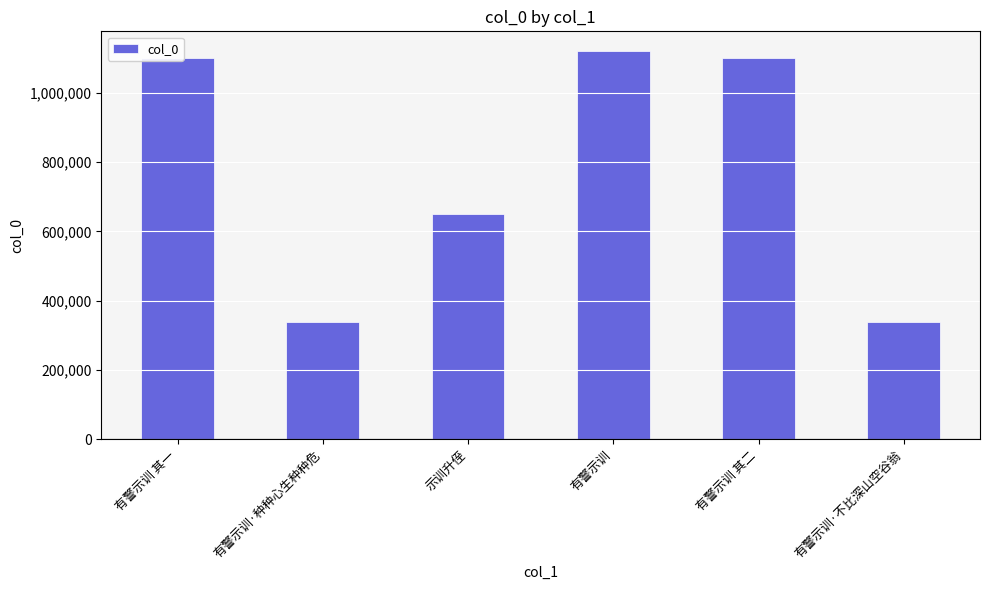

Where is the data nearest to the value 729496?

示训升侄